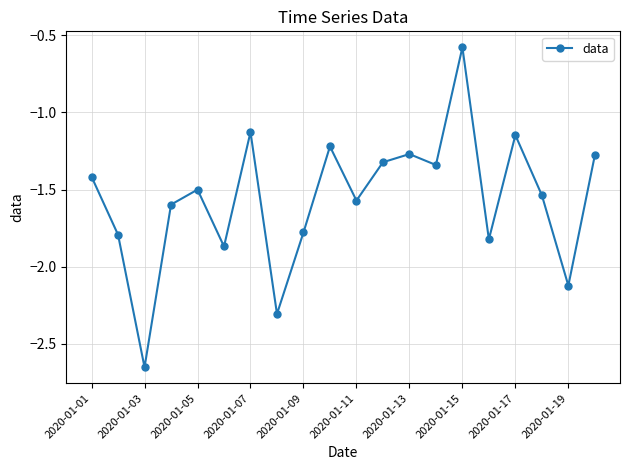

True or false: there are more than 2 points higher than both neighbors.

True